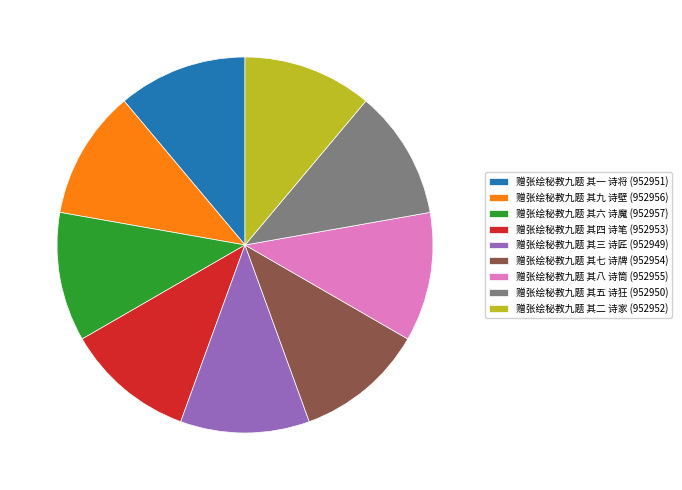

How many slices are in this pie chart?

9